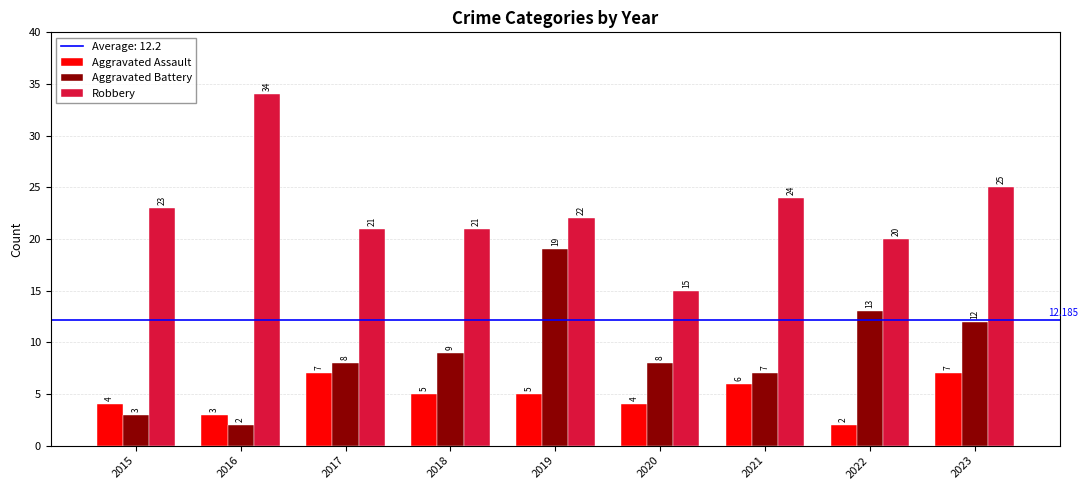

Which series has the largest range (max minus min)?

Robbery